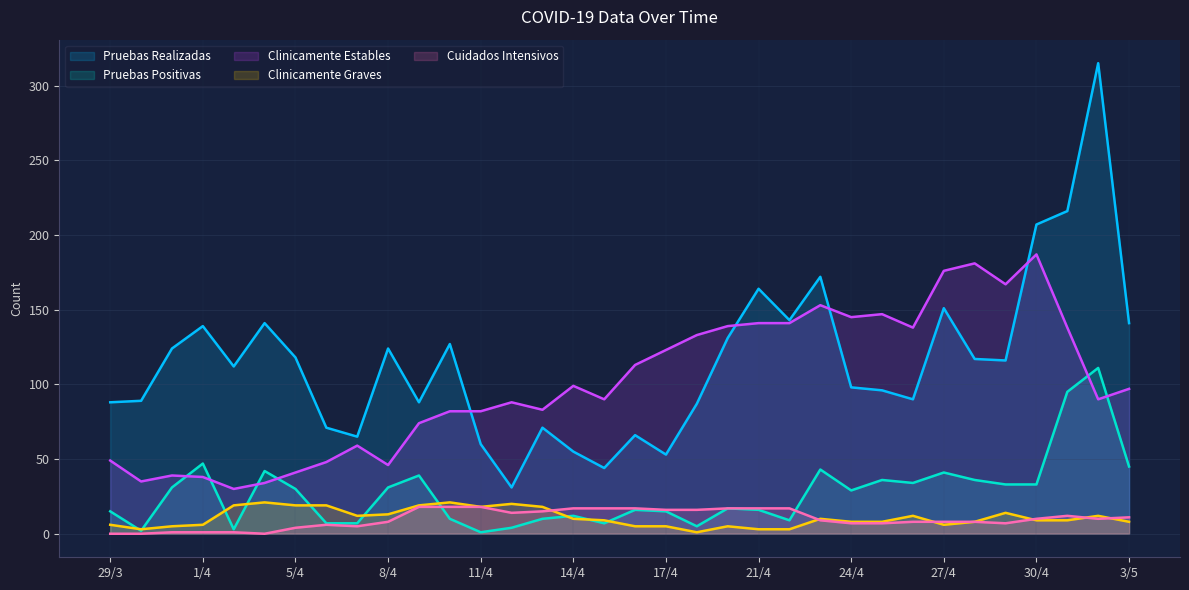

At how many categories does at least one series exceed 96?

25